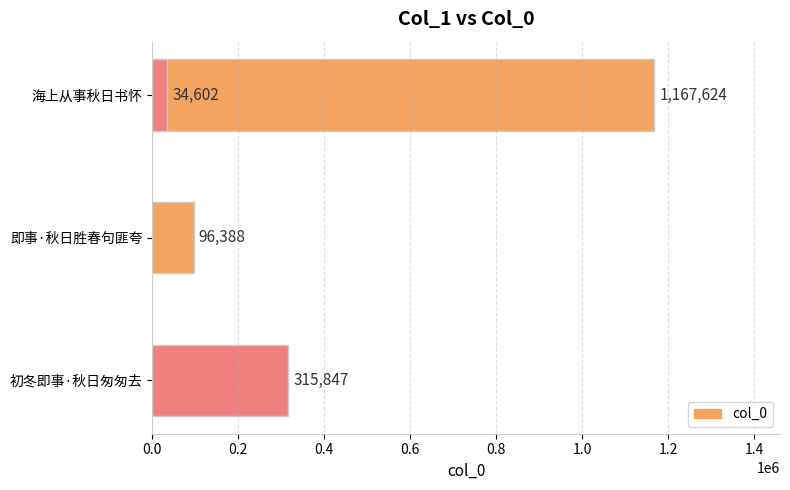

What is the difference between the maximum and second lowest values?

1071236